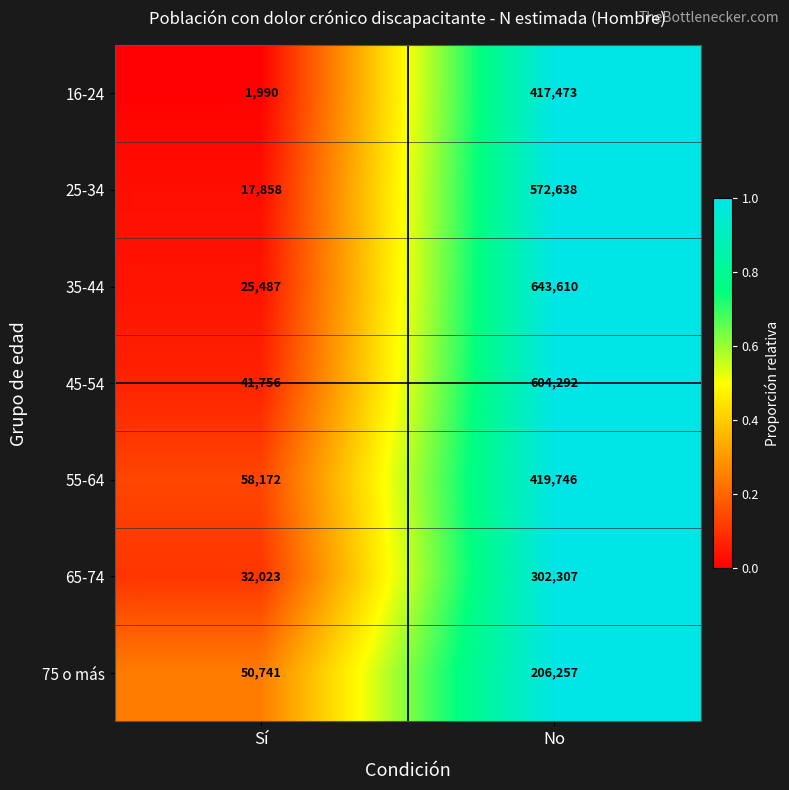

Reading left to right, extract all data points from this chart.

16-24: Sí=1990	No=417473
25-34: Sí=17858	No=572638
35-44: Sí=25487	No=643610
45-54: Sí=41756	No=604292
55-64: Sí=58172	No=419746
65-74: Sí=32023	No=302307
75 o más: Sí=50741	No=206257